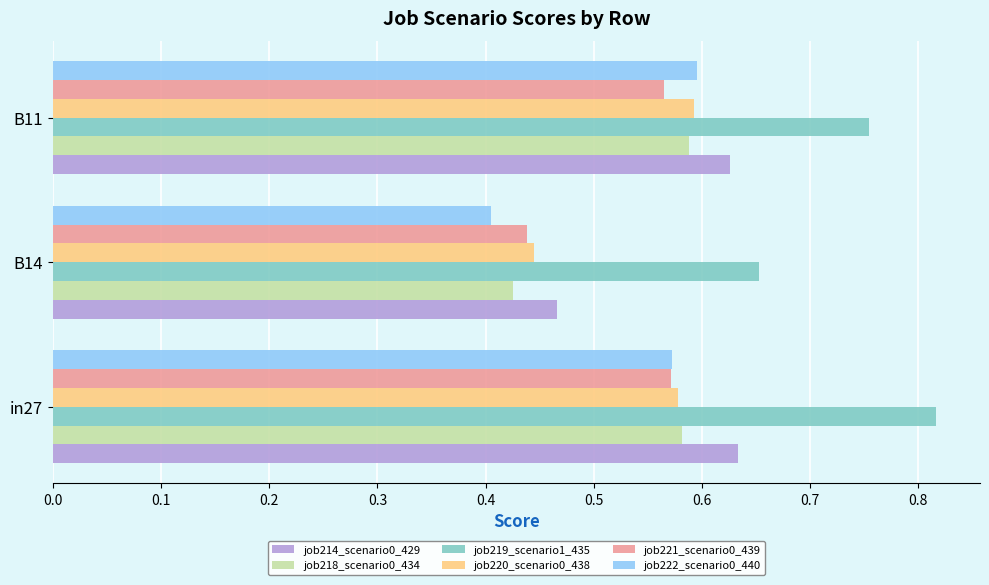

What is the sum of all job220_scenario0_438 values?

1.6